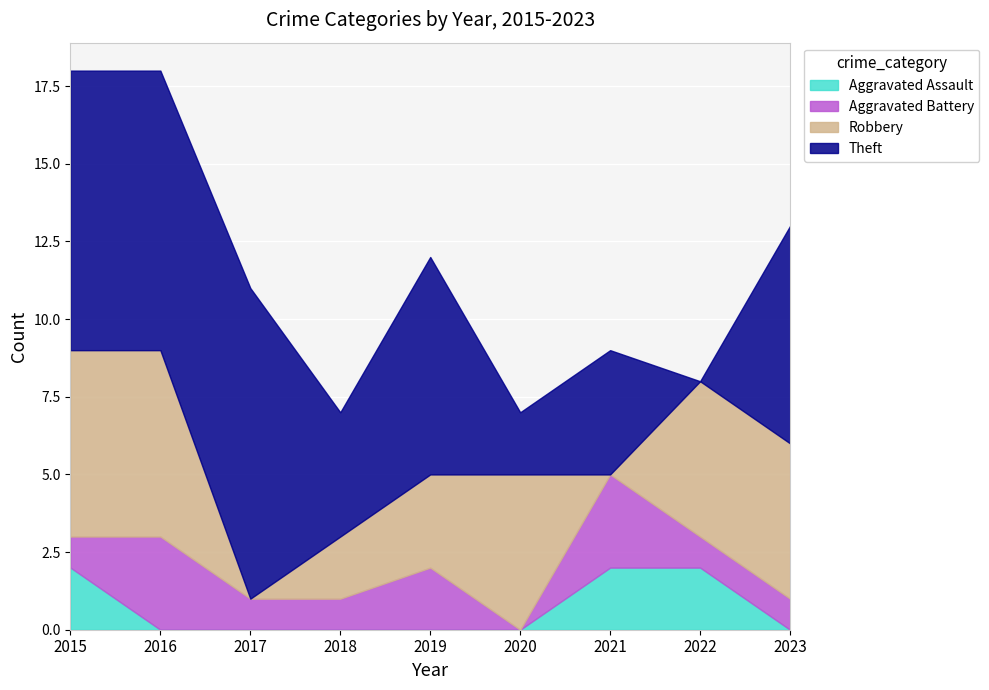

What is the difference between the maximum and minimum values in the Robbery series?

6